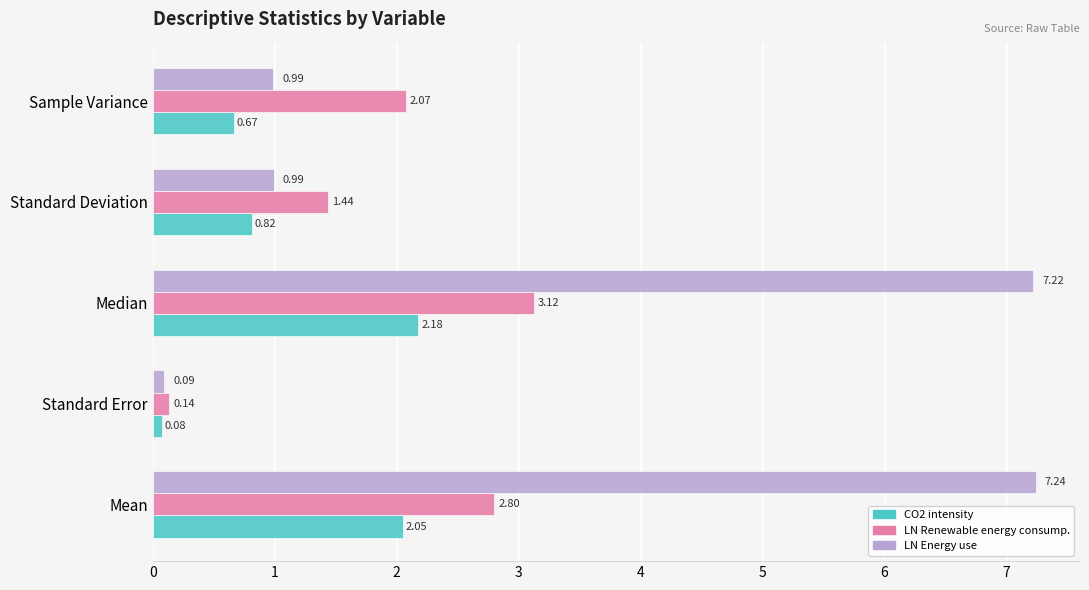

At which category is the sum across all series the highest?

Median